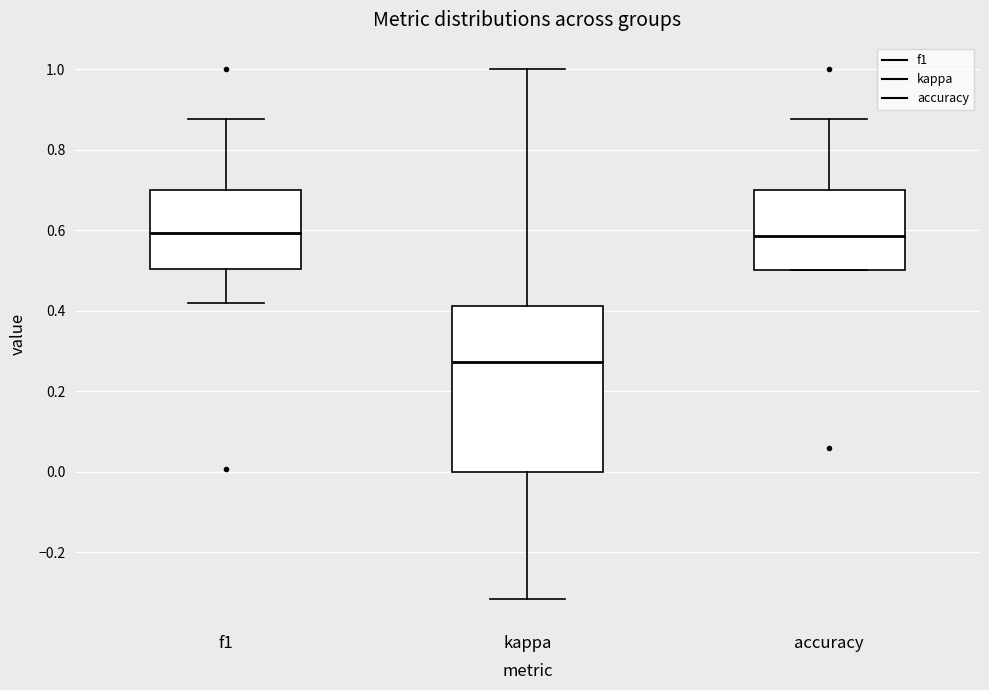

Which box is the tallest, from its lower edge to its upper edge?

kappa